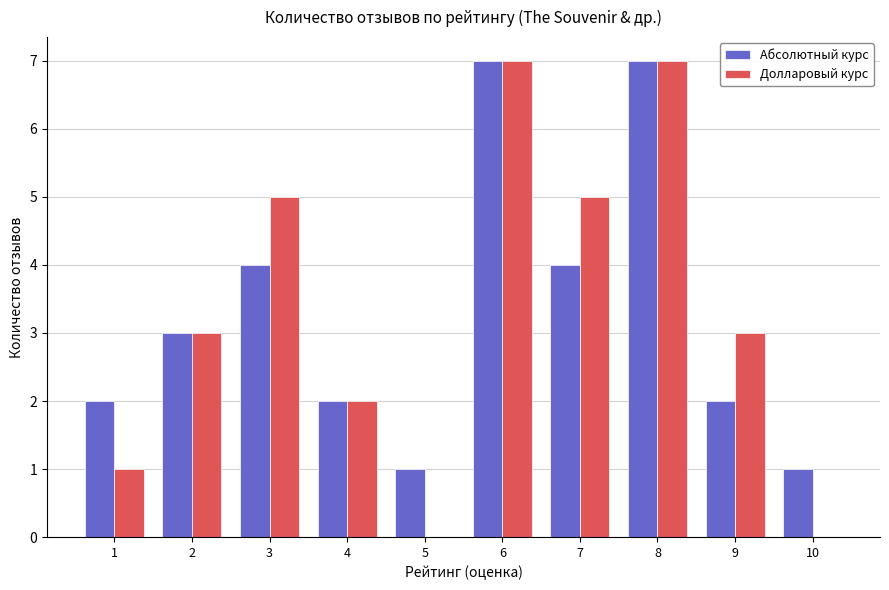

What is the maximum value for Долларовый курс?

7